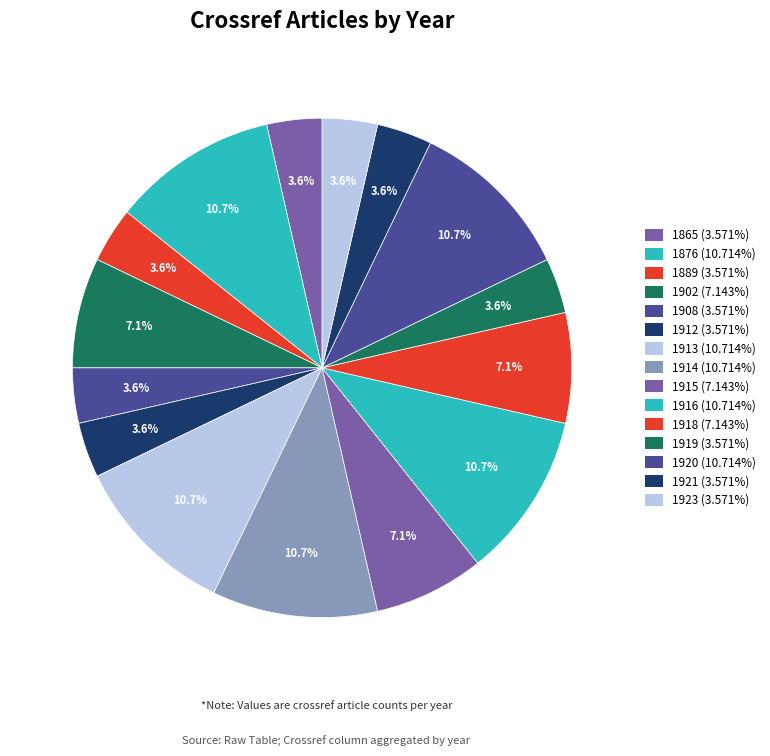

What percentage is the 1918 slice, to the nearest percent?

7%